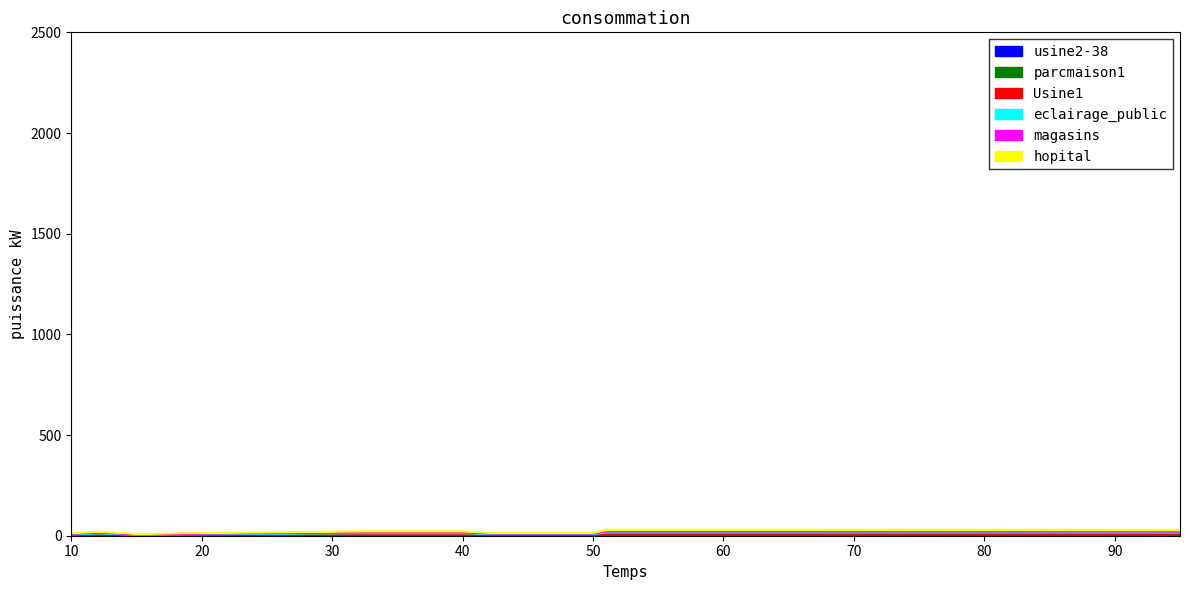

Between 12 and 60, which is larger?

60